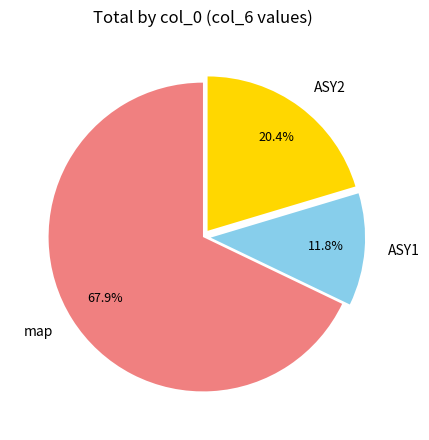

How many segments does this pie chart have?

3